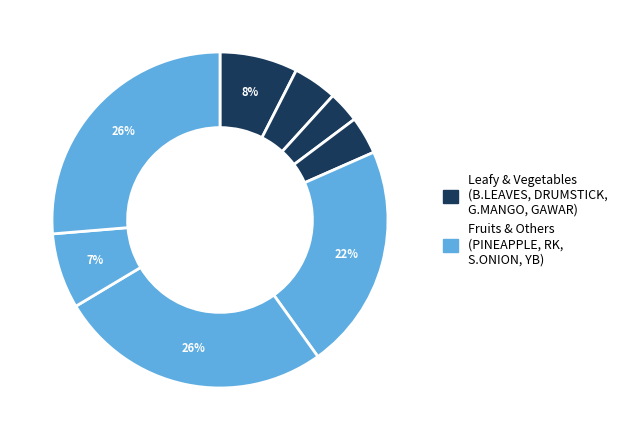

Count the number of slices in the pie.

8